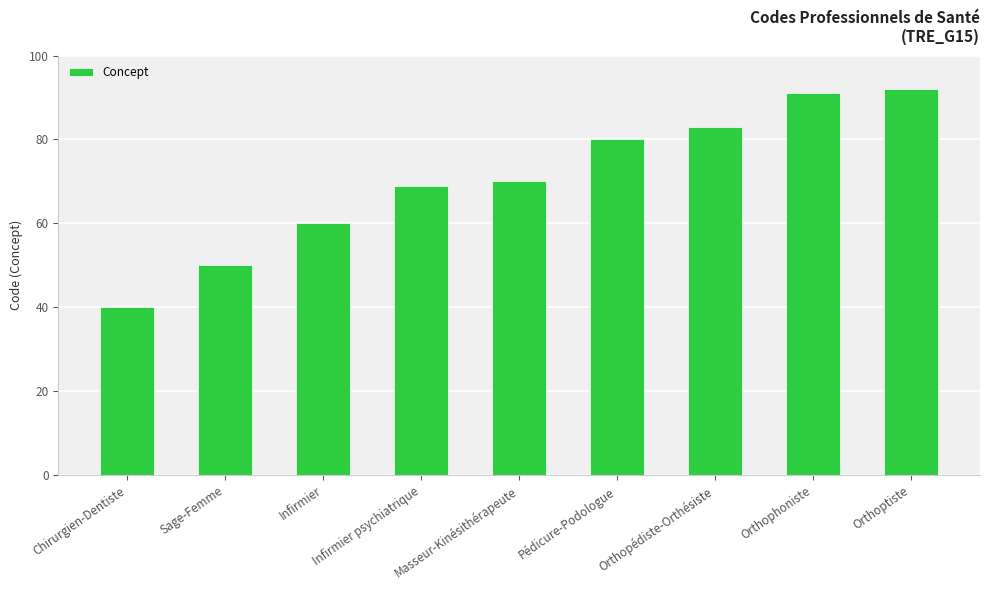

What is the average value?

71